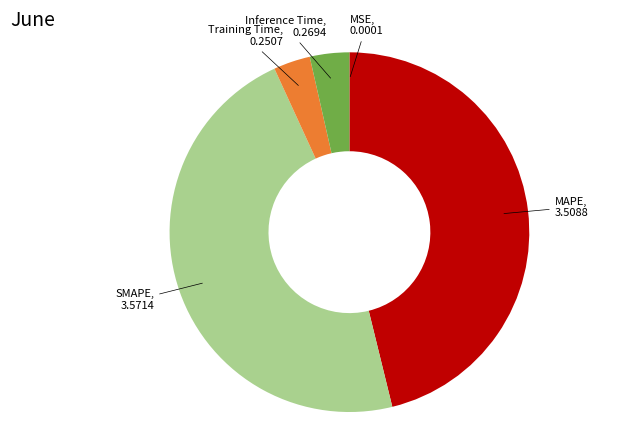

Is there a majority slice in this chart?

No